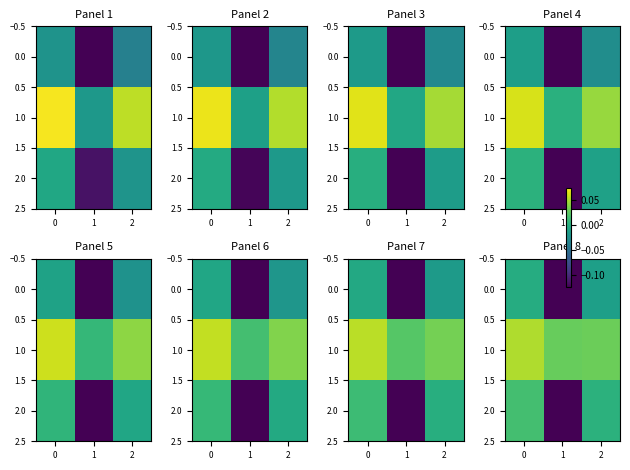

How many data points does each series have?

3